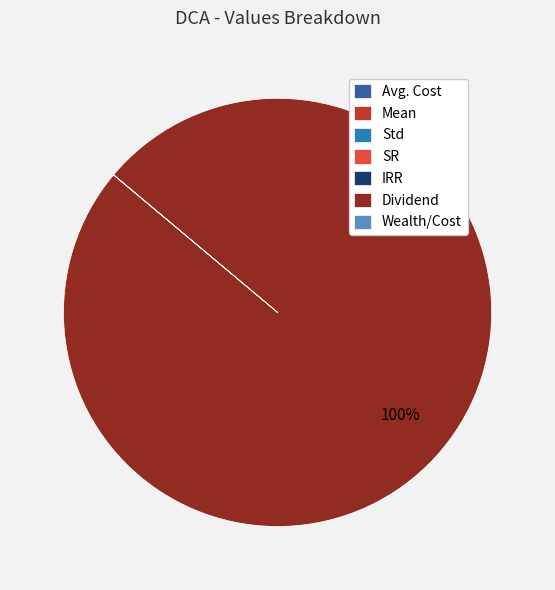

What is the largest slice in the pie chart?

Dividend